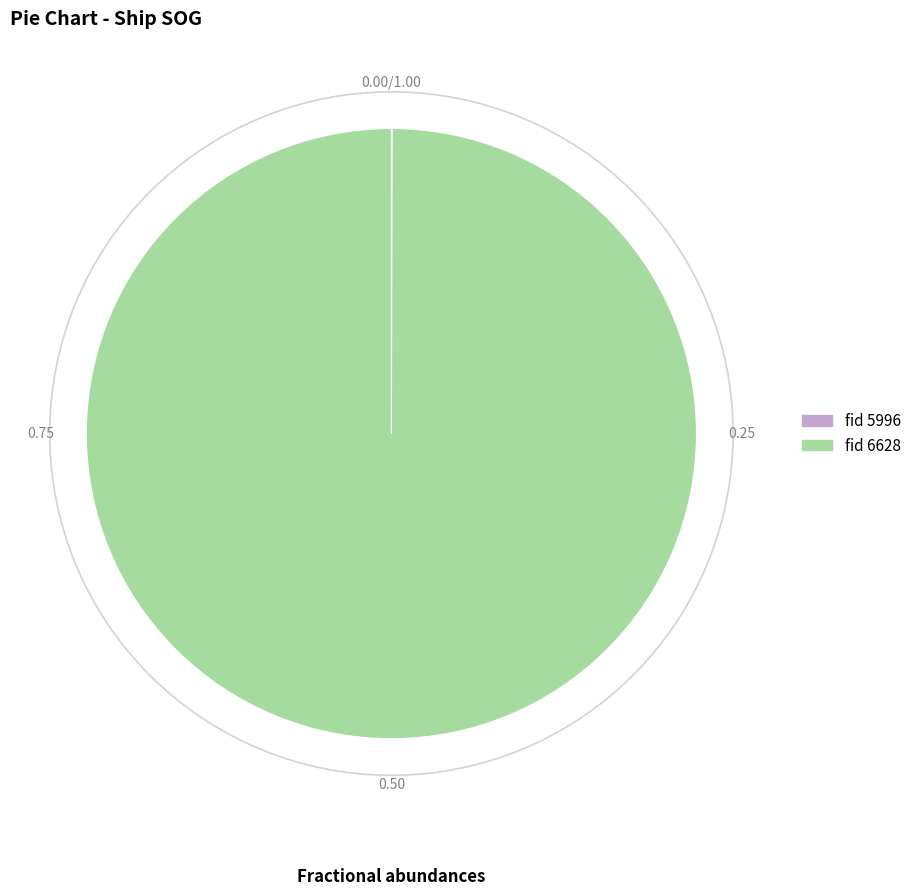

Is there any slice that represents more than half of the pie?

Yes